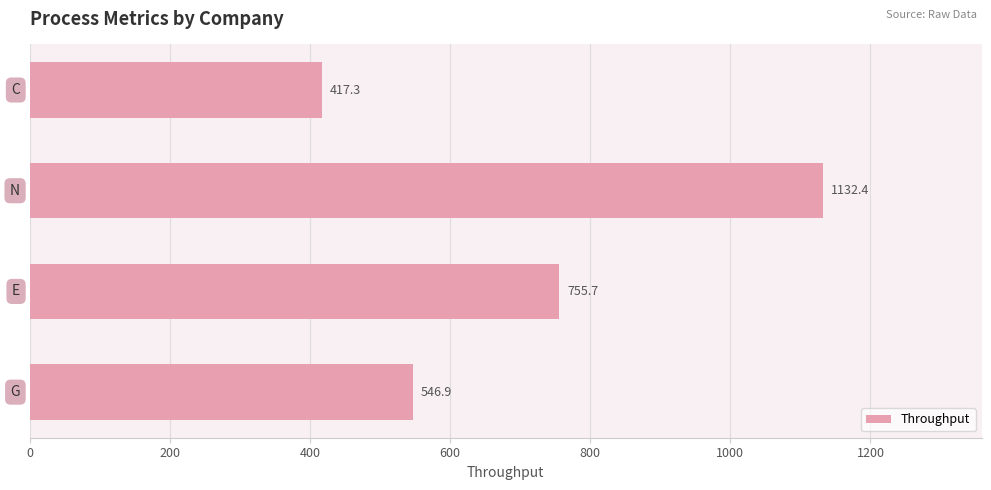

What is the maximum value shown in the chart?

1132.4